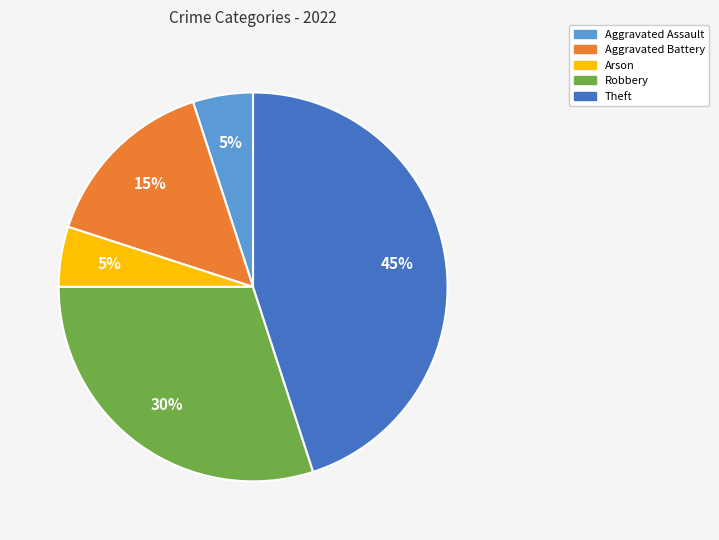

Which category has the biggest portion of the pie?

Theft